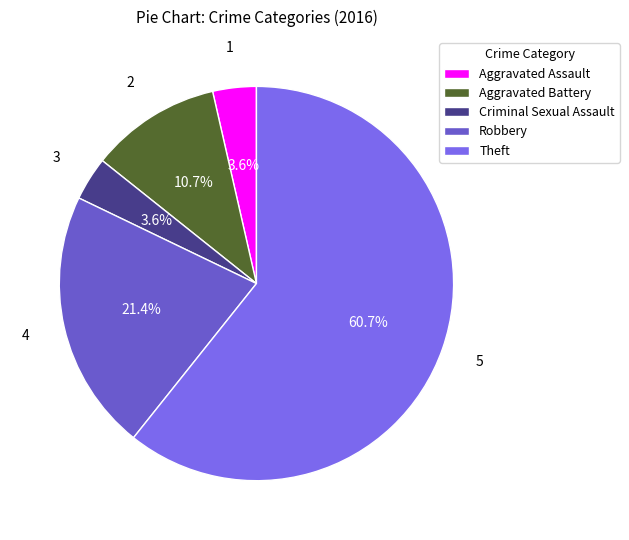

The Aggravated Battery slice represents 1% of the pie. True or false?

False